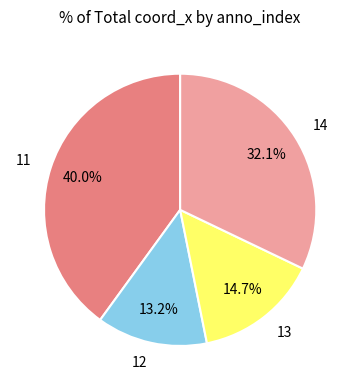

Count the number of slices in the pie.

4